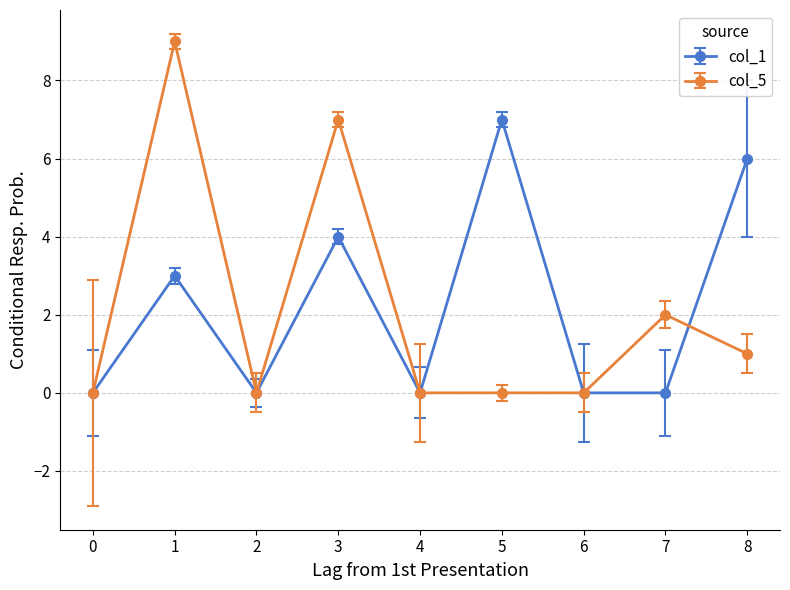

Is the value of col_5 at 6 greater than the value of col_1 at 1?

No